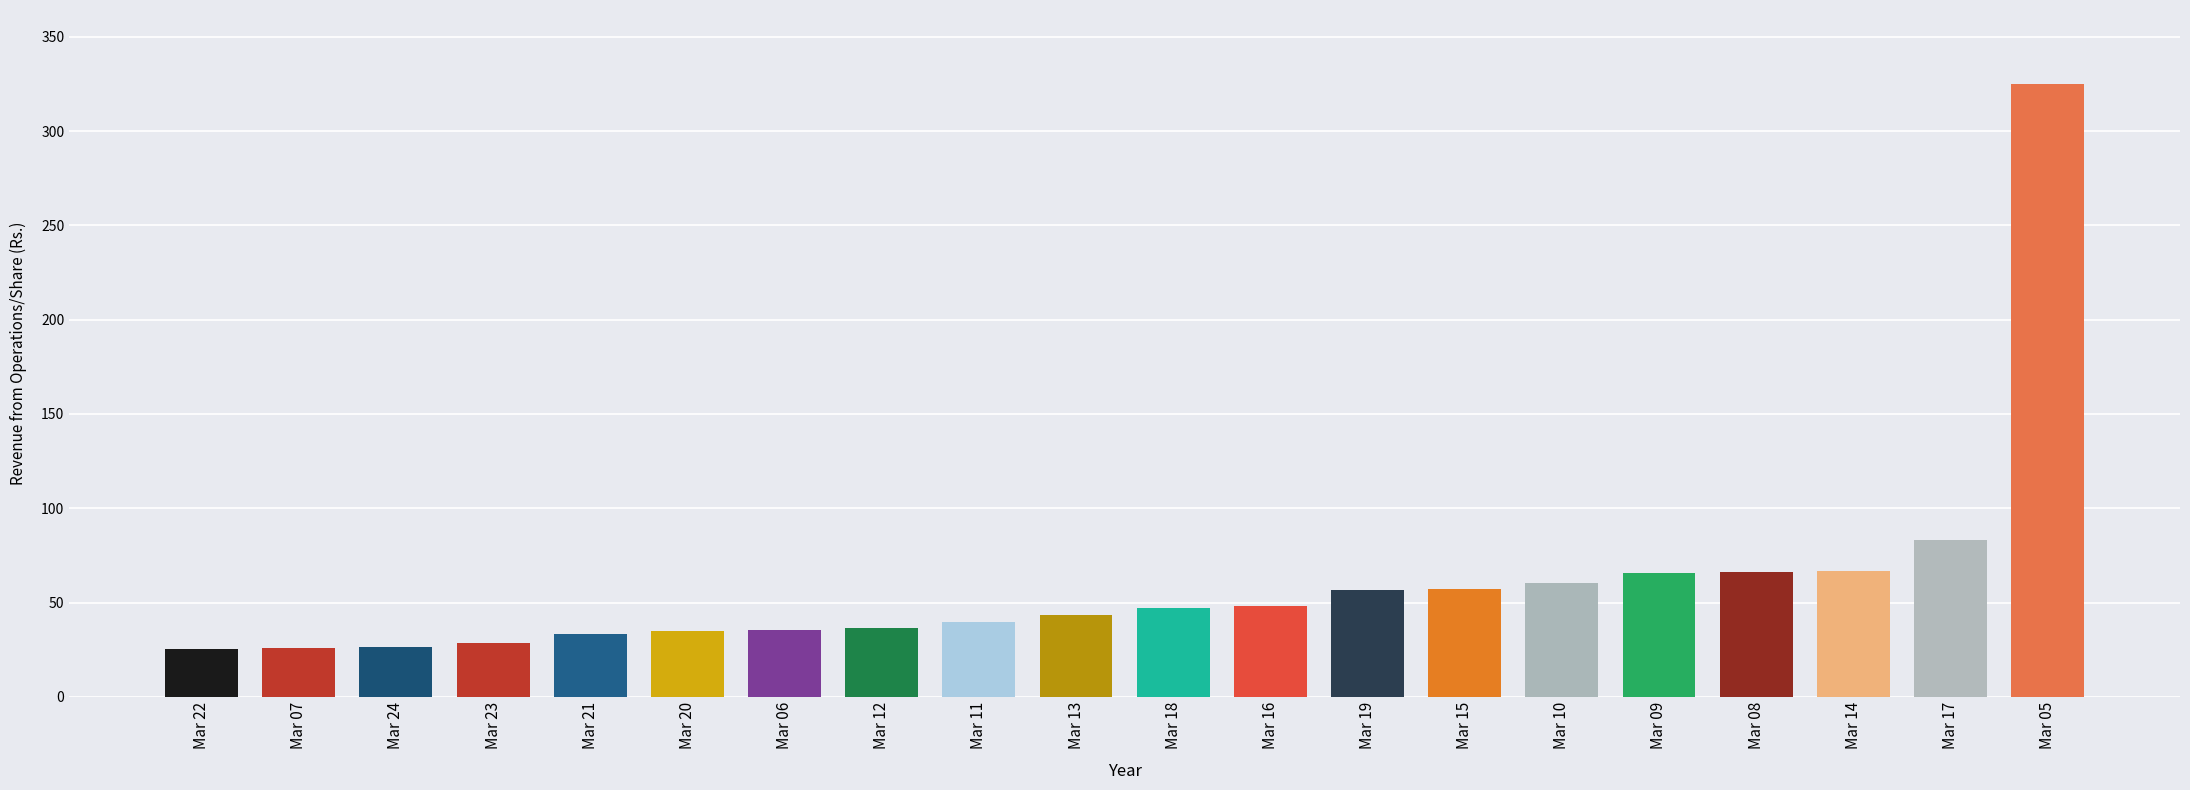

What is the greatest value displayed?

325.2